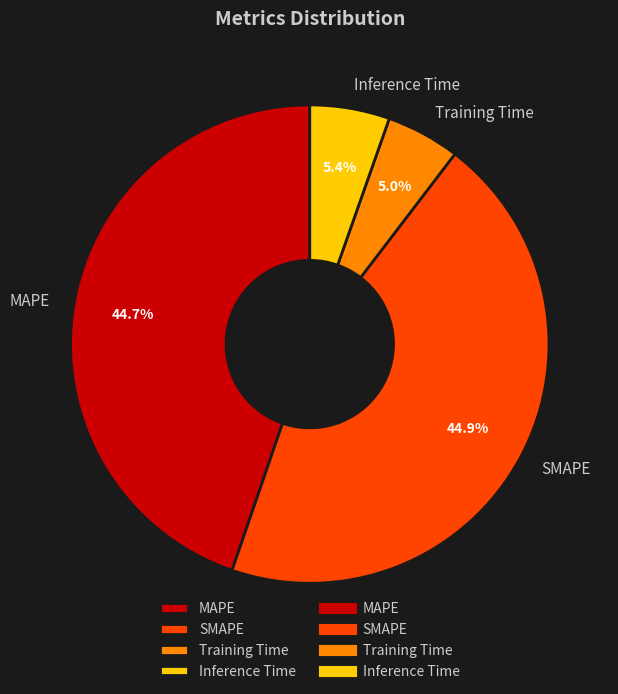

Is there any slice that represents more than half of the pie?

No